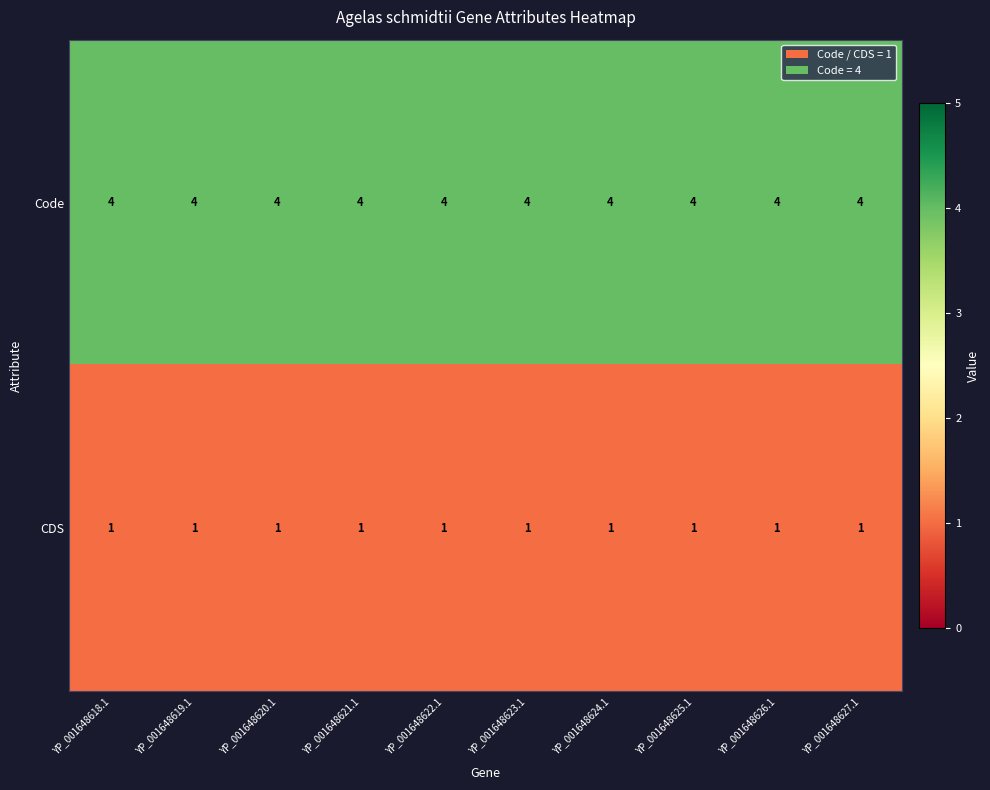

What is the sum of all Code values?

40